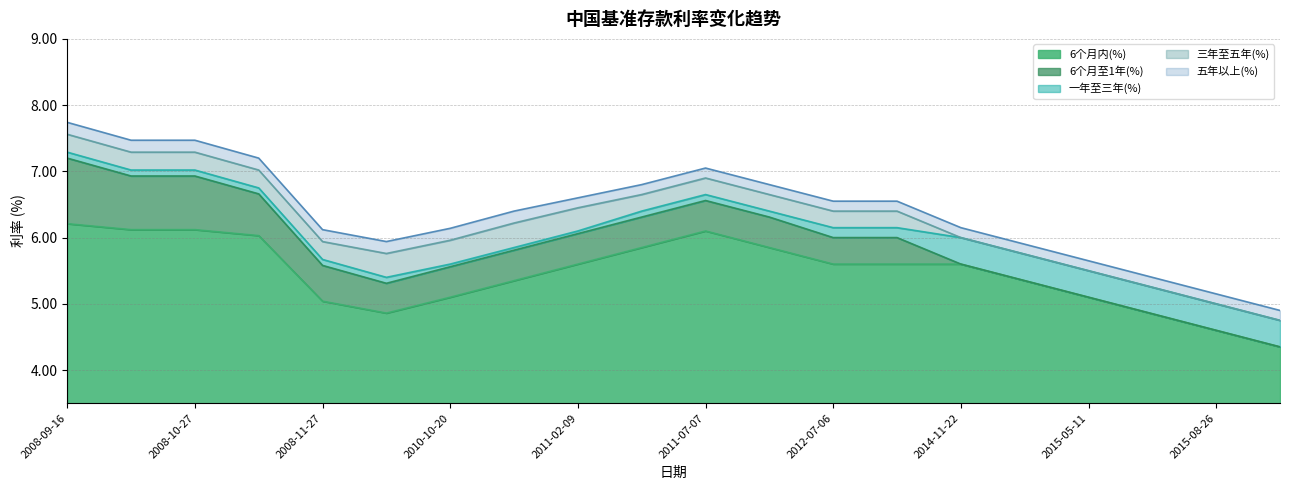

What are all the series names shown in the legend?

6个月内(%), 6个月至1年(%), 一年至三年(%), 三年至五年(%), 五年以上(%)